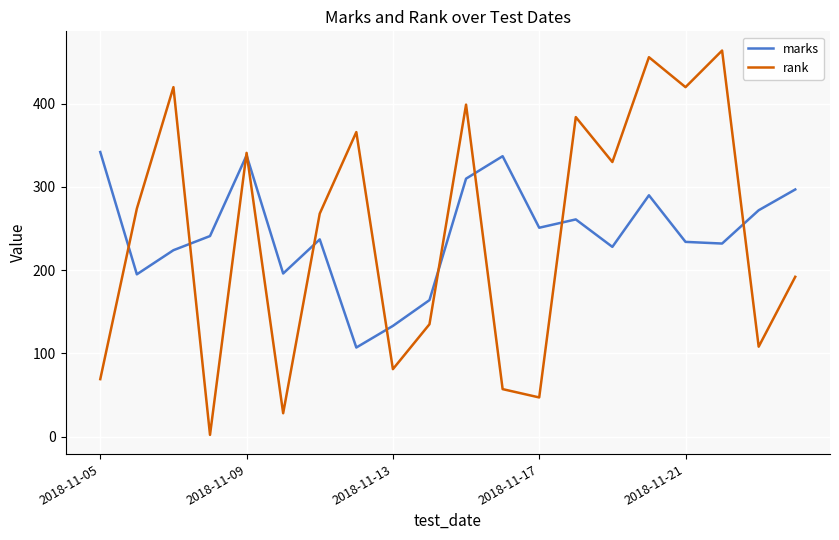

List the series in order of their peak value, lowest first.

marks, rank